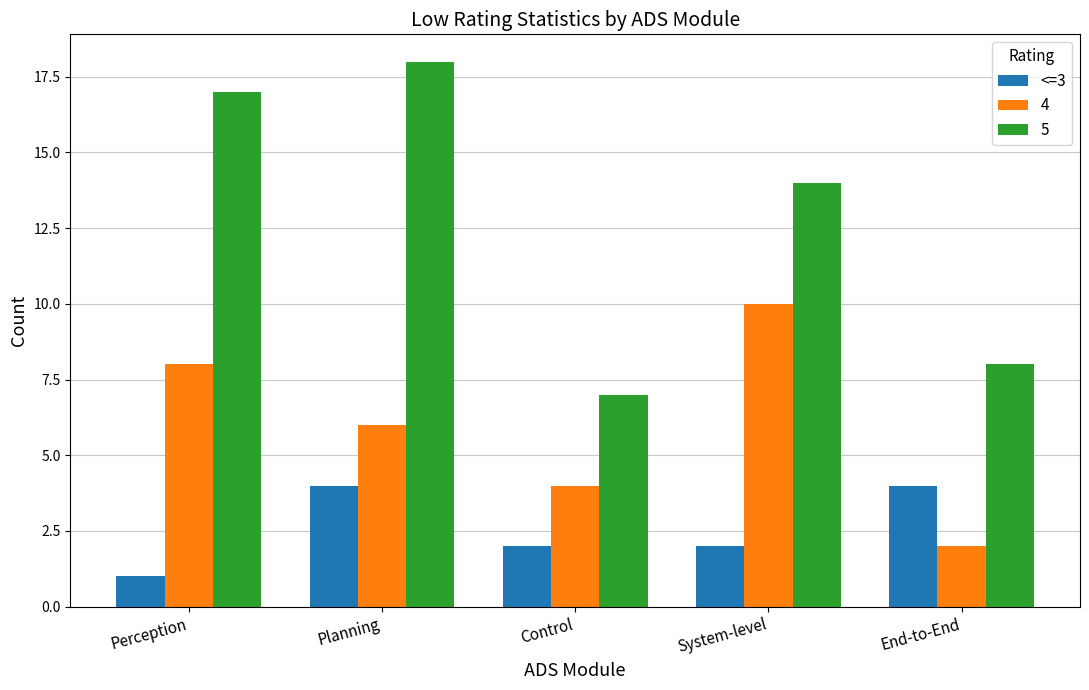

What is the approximate value of 5 at Control, to the nearest 5?

5